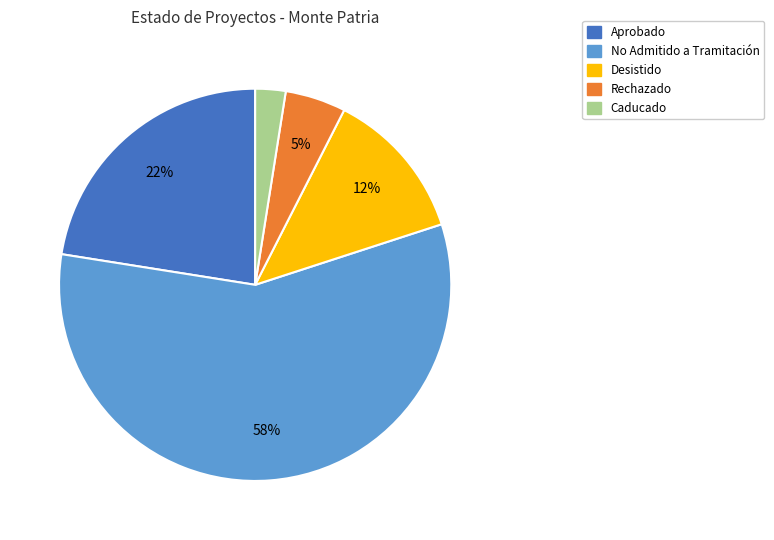

Does any single category account for the majority?

Yes